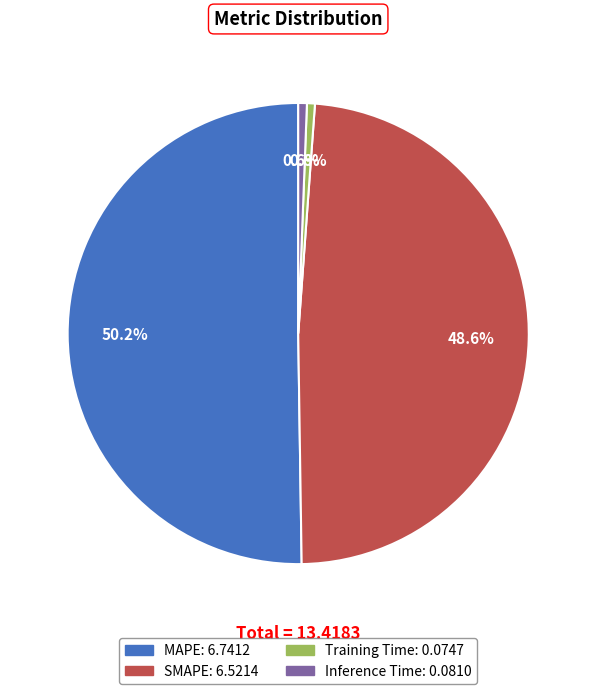

How many slices are in this pie chart?

4